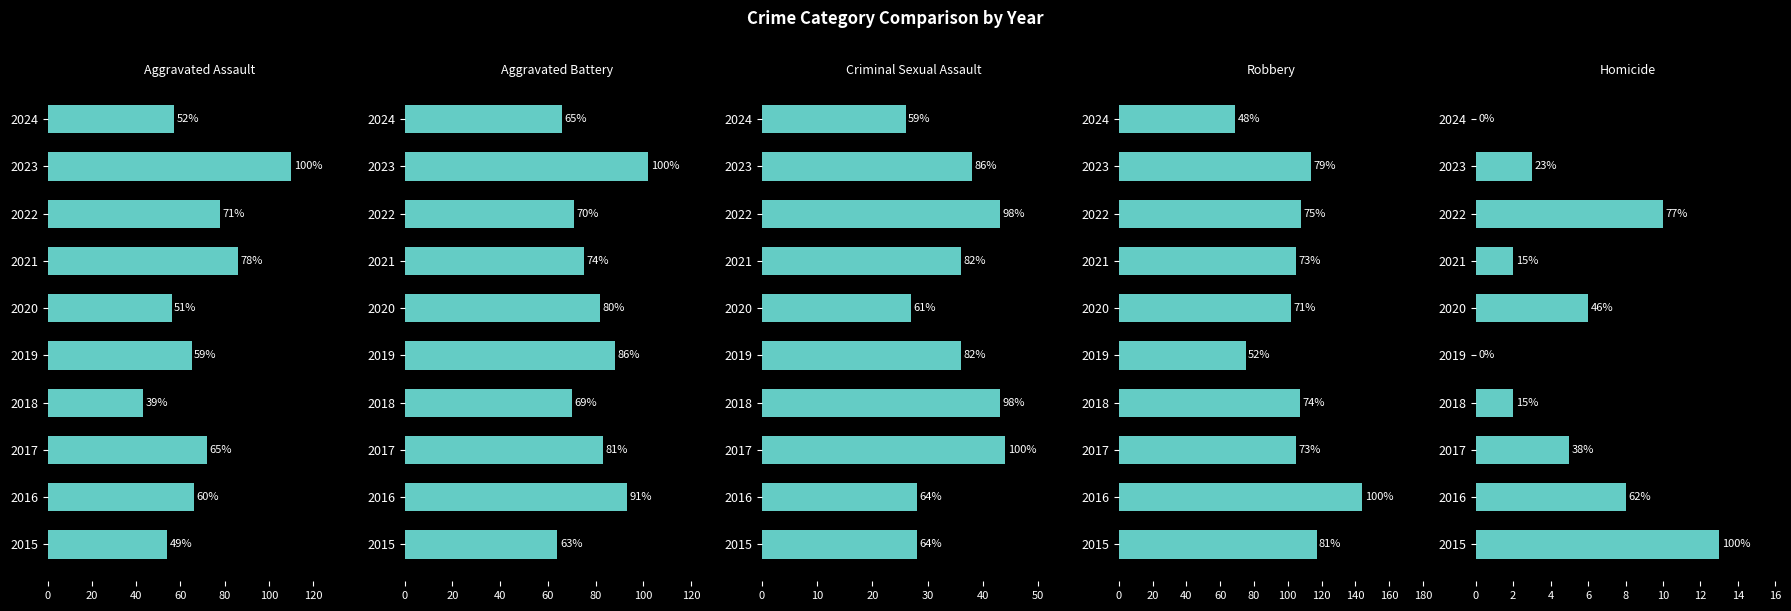

What is the spread (max minus min) of values at 2020?

96